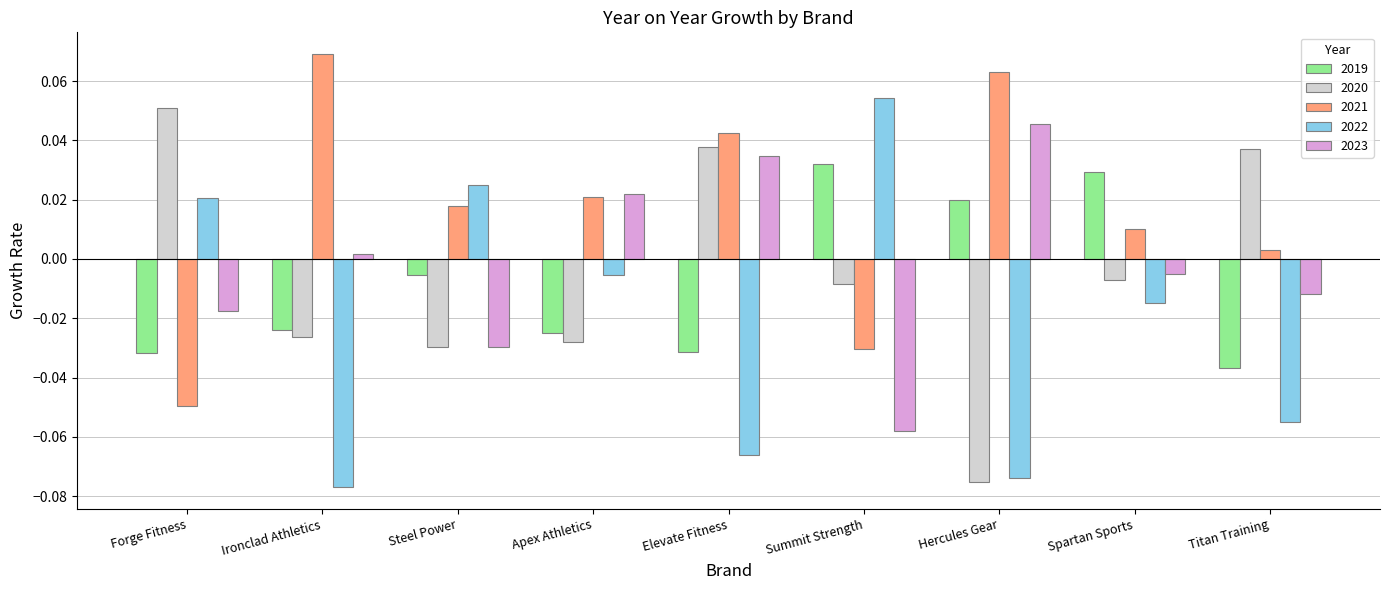

How many bars are there in each group?

5